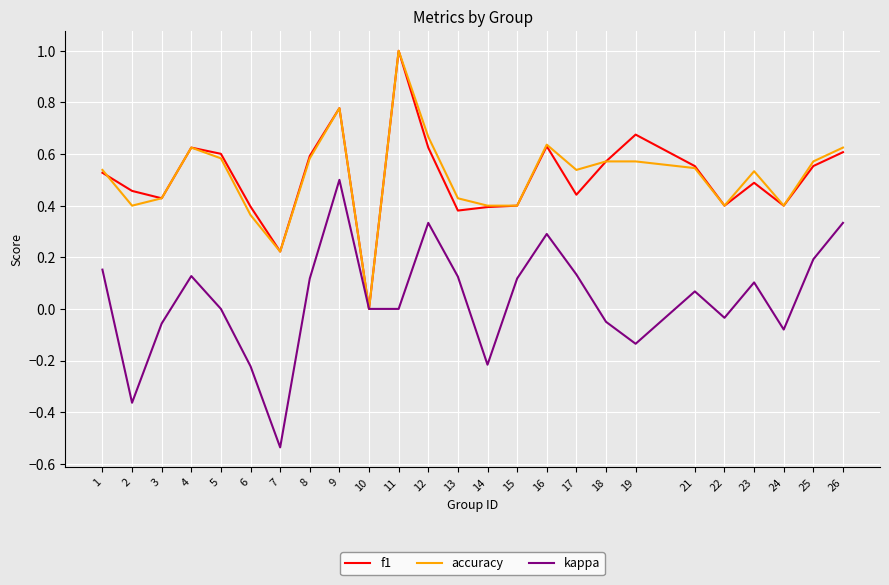

Which category has the highest value across all series?

11